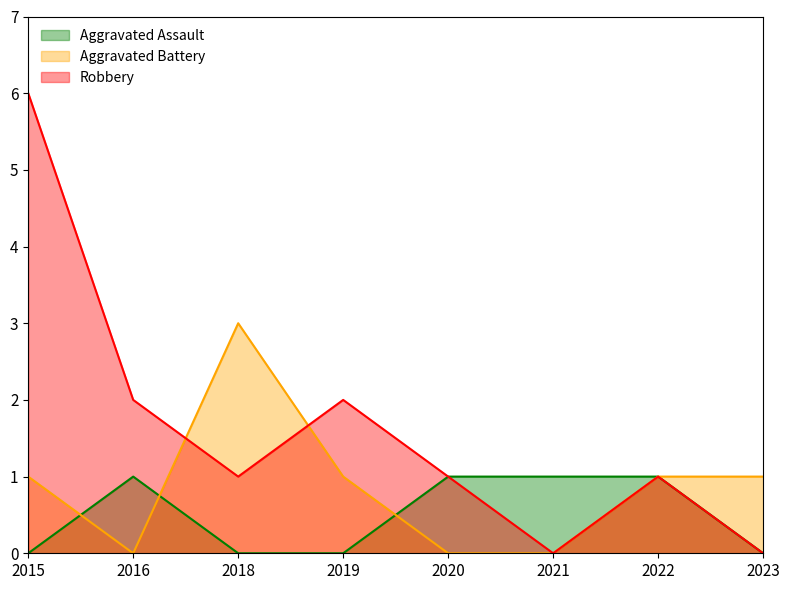

What is the average value of the Aggravated Battery series?

1